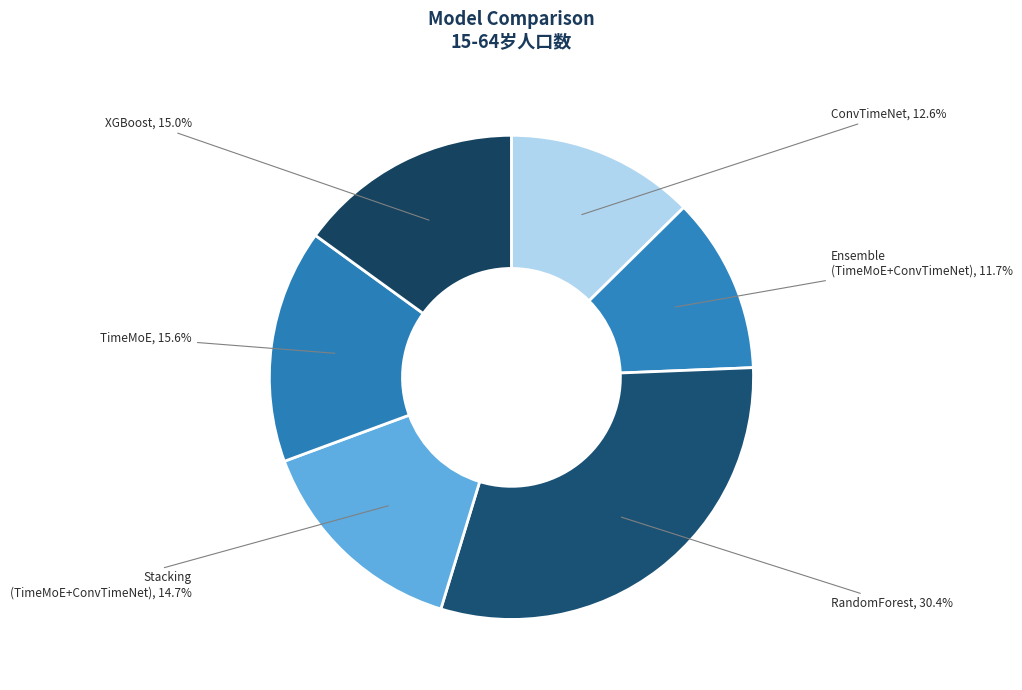

Does any single category account for the majority?

No